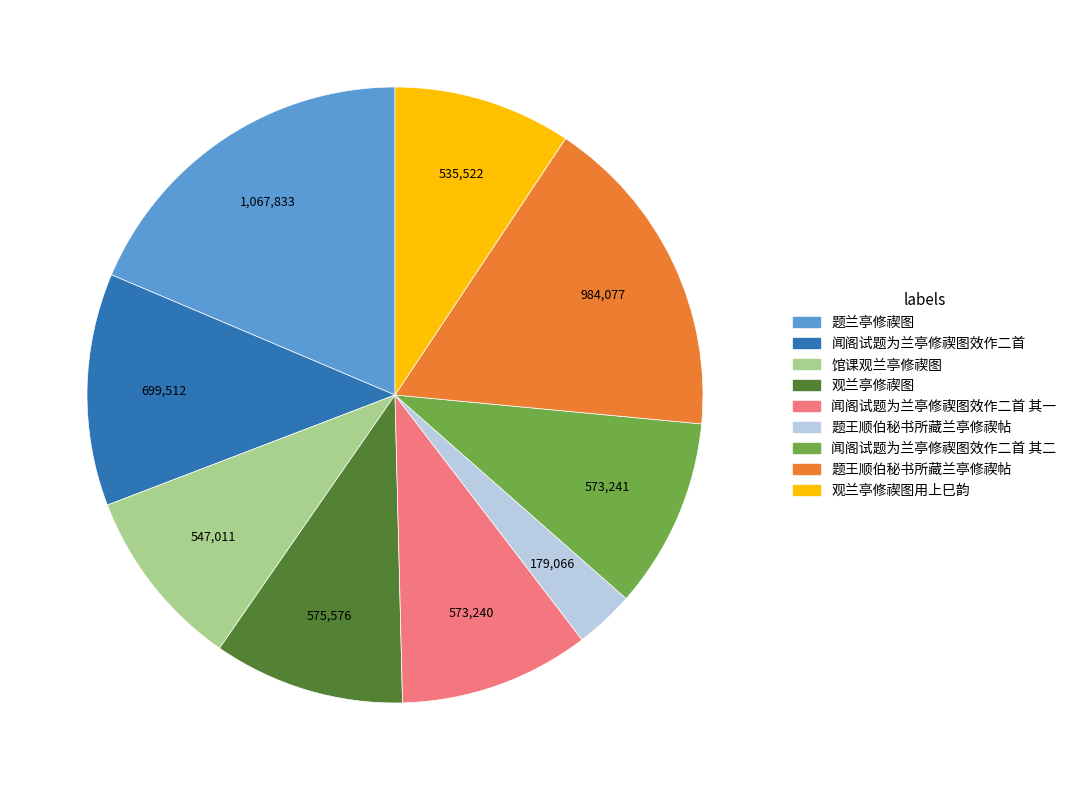

Count the number of slices in the pie.

9